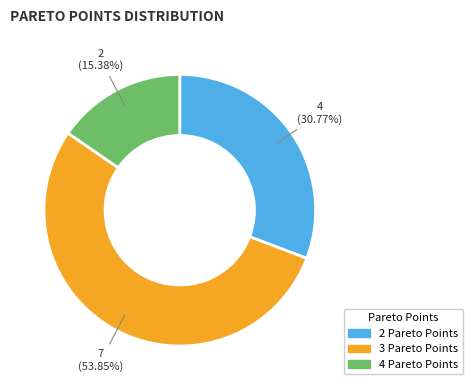

Count the number of slices in the pie.

3